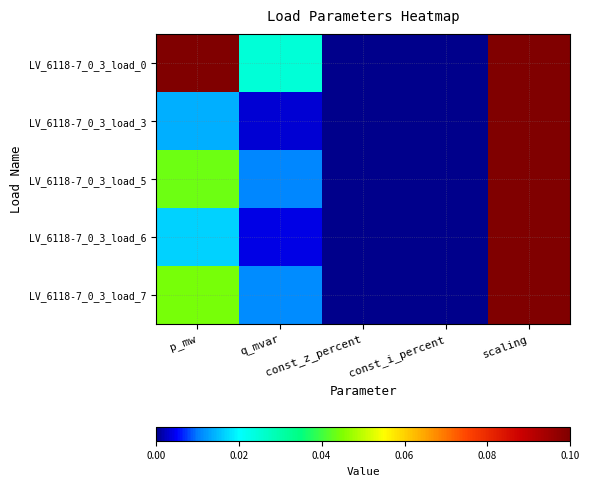

What is the maximum value shown in the chart?

1.0